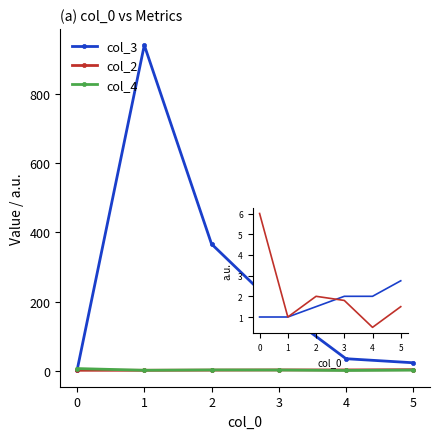

What are all the series names shown in the legend?

col_3, col_2, col_4